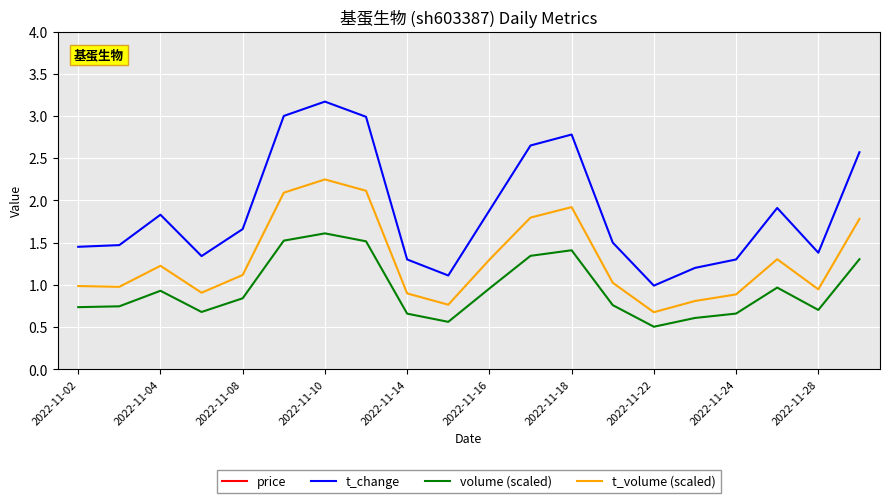

At which label does volume (scaled) reach its peak?

2022-11-10